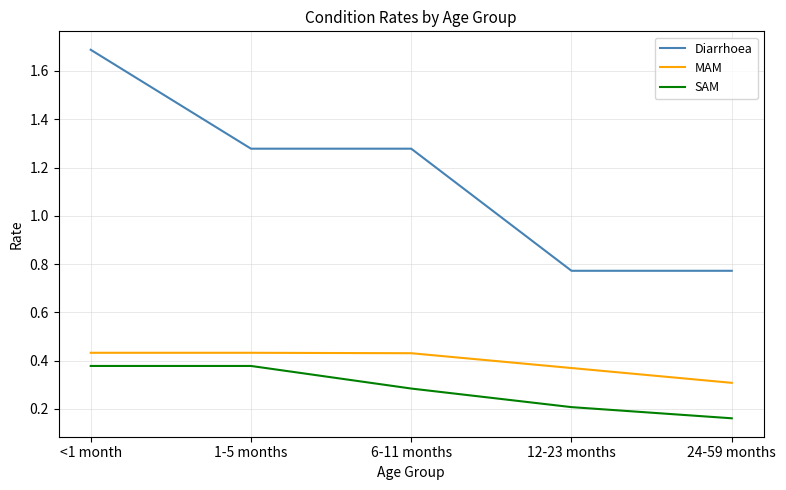

True or false: MAM has a value of 0.1 at 6-11 months.

False